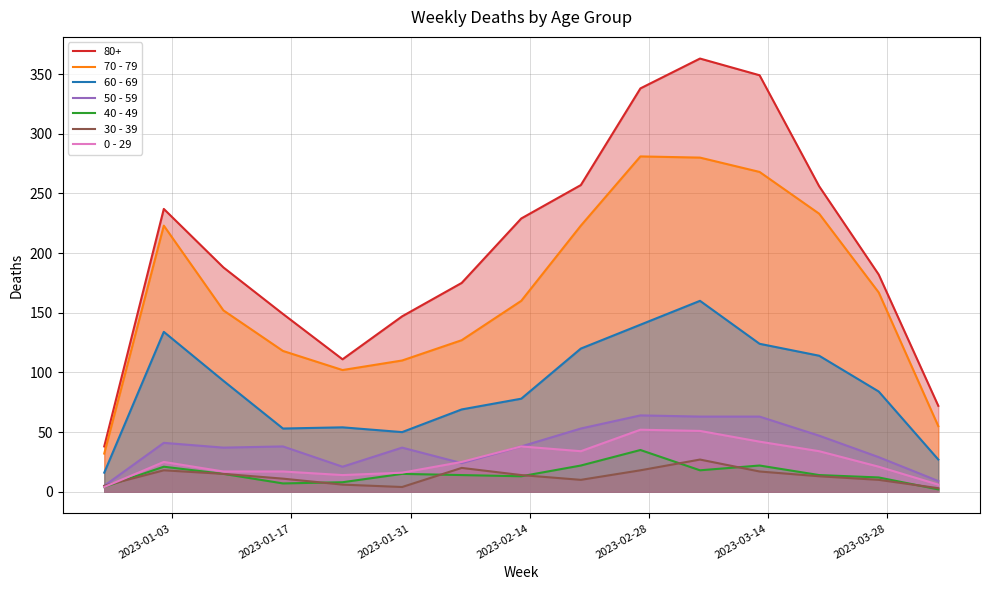

In 70 - 79, how many points are higher than both neighbors (excluding endpoints)?

2